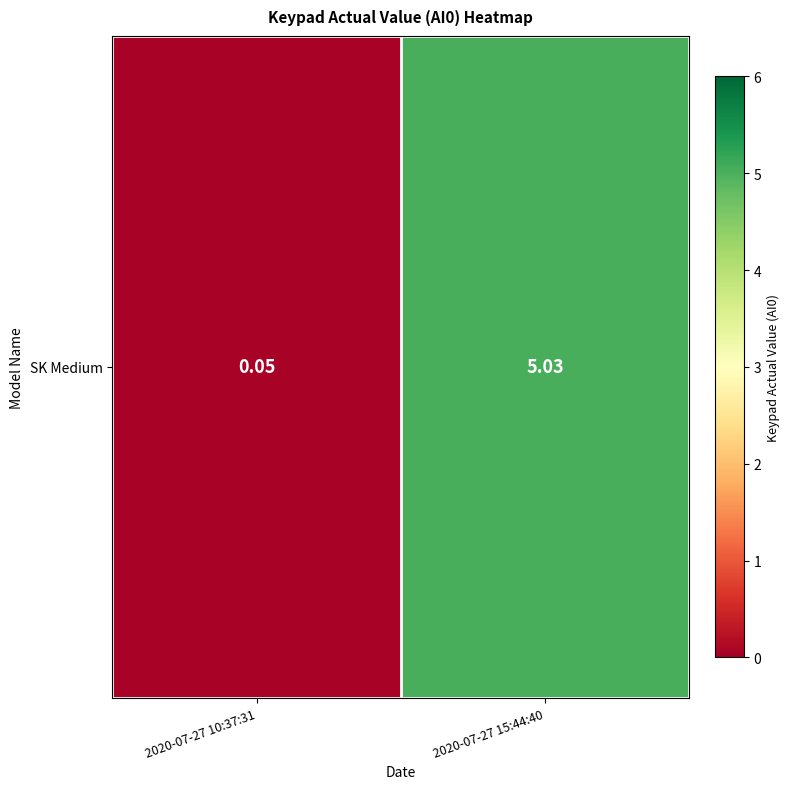

What is the average value?

2.5